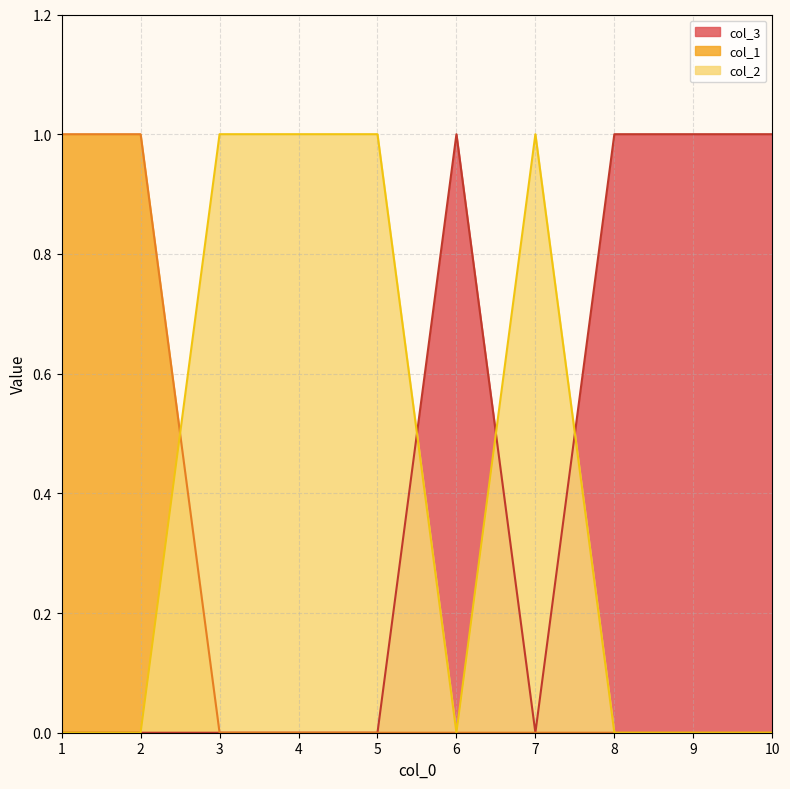

At which category is the sum across all series the highest?

1